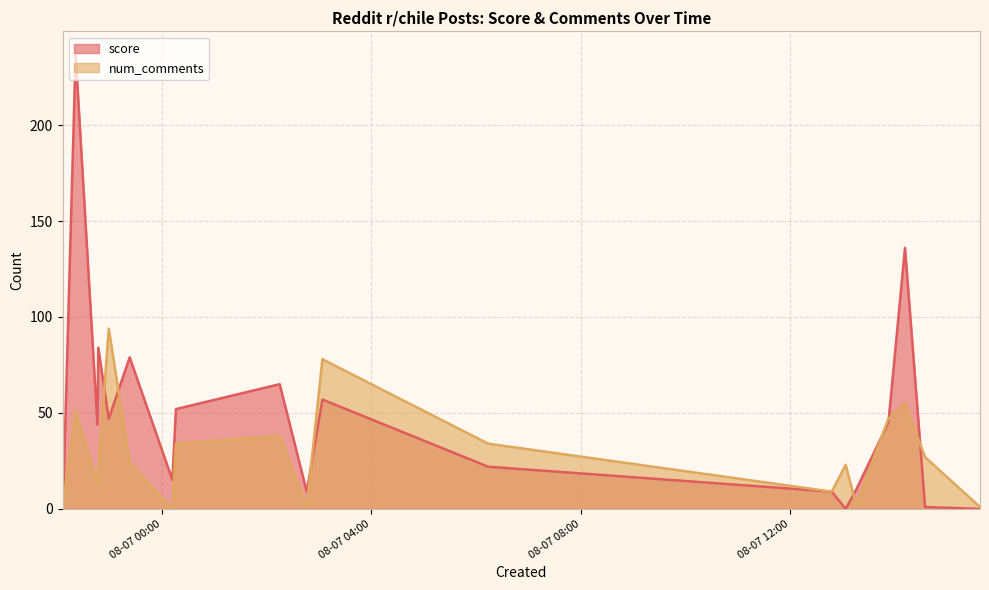

Does the chart display data point markers on the line(s)?

No